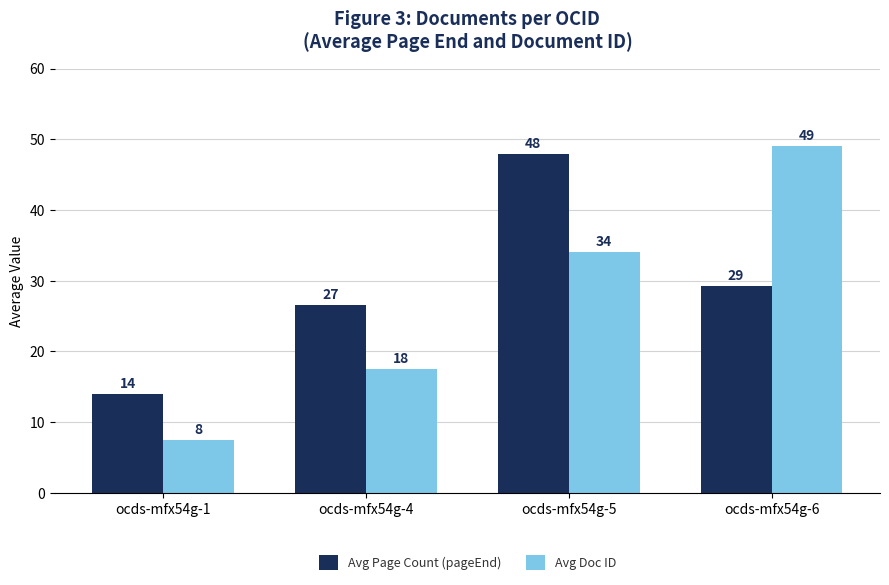

Rank the series by their maximum value, from highest to lowest.

Avg Doc ID, Avg Page Count (pageEnd)